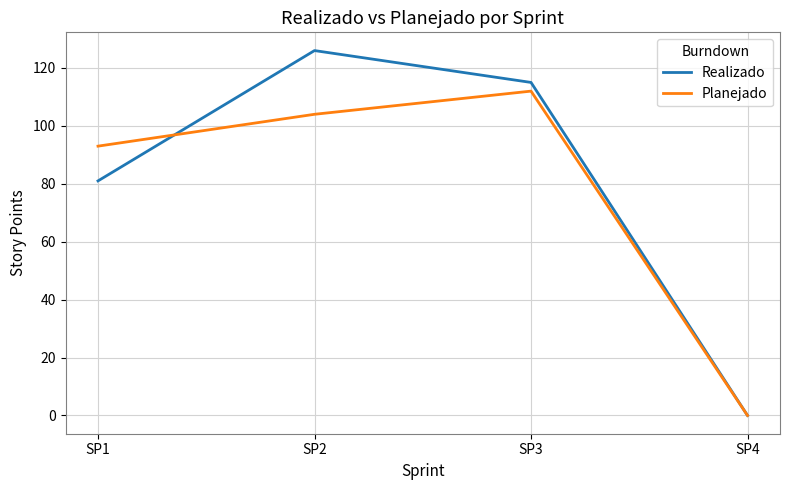

Reading left to right, list all the values displayed in this chart.

Realizado: 81	126	115	0
Planejado: 93	104	112	0